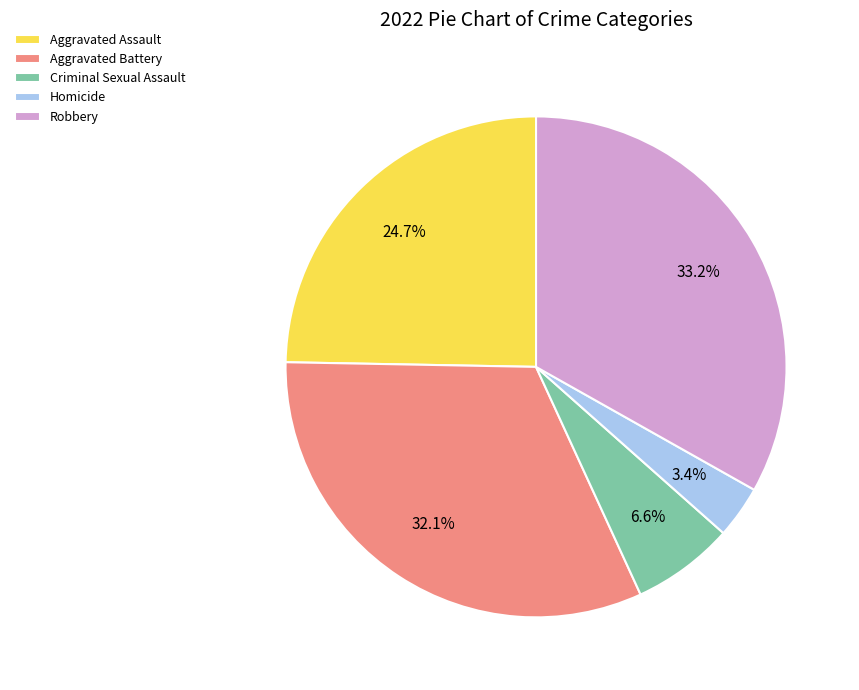

Is it true that Criminal Sexual Assault is 18% of the pie?

False